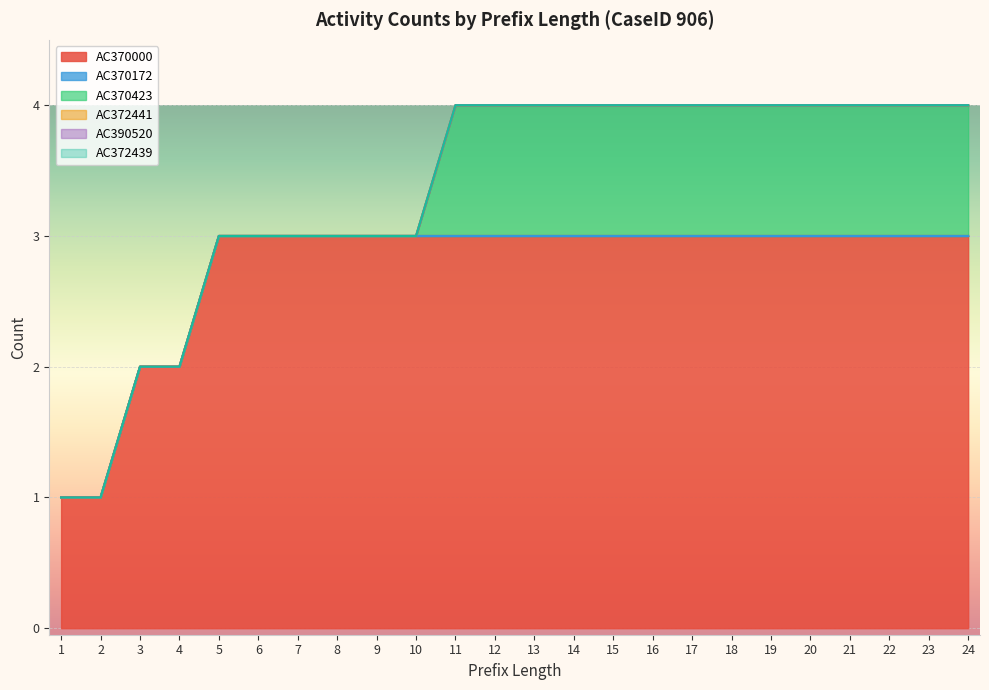

Which series has the largest total across all categories?

AC370000